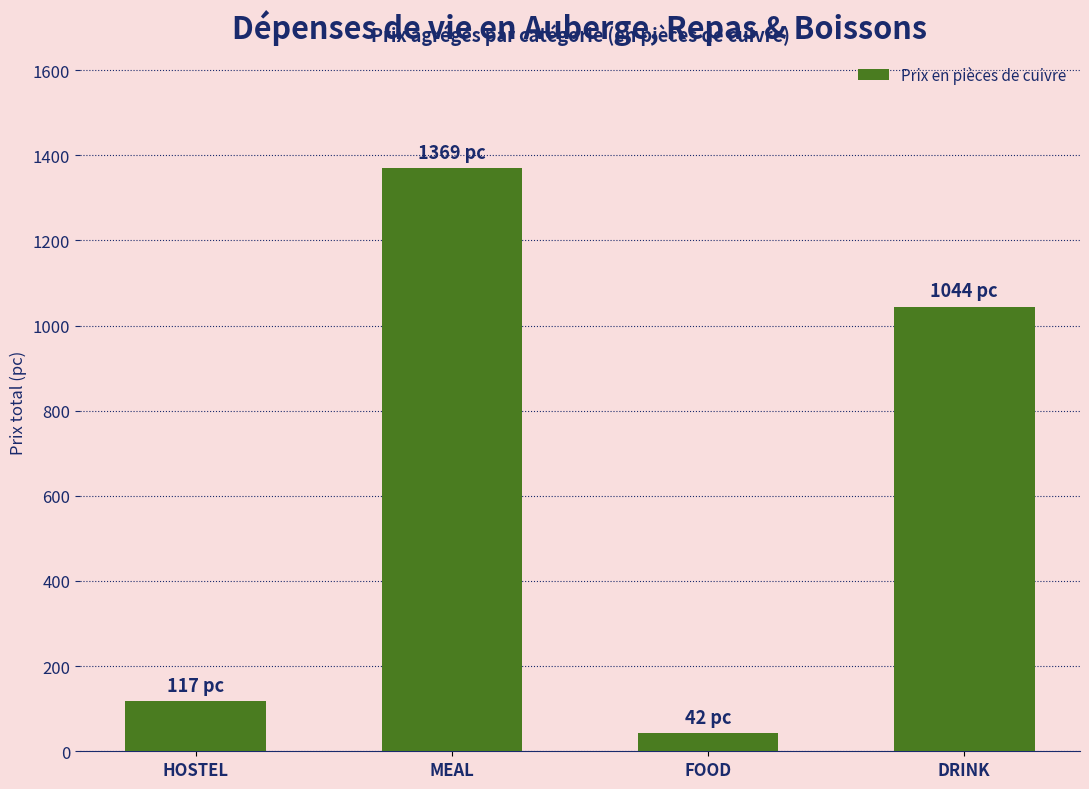

Rank the categories by value from highest to lowest.

MEAL, DRINK, HOSTEL, FOOD